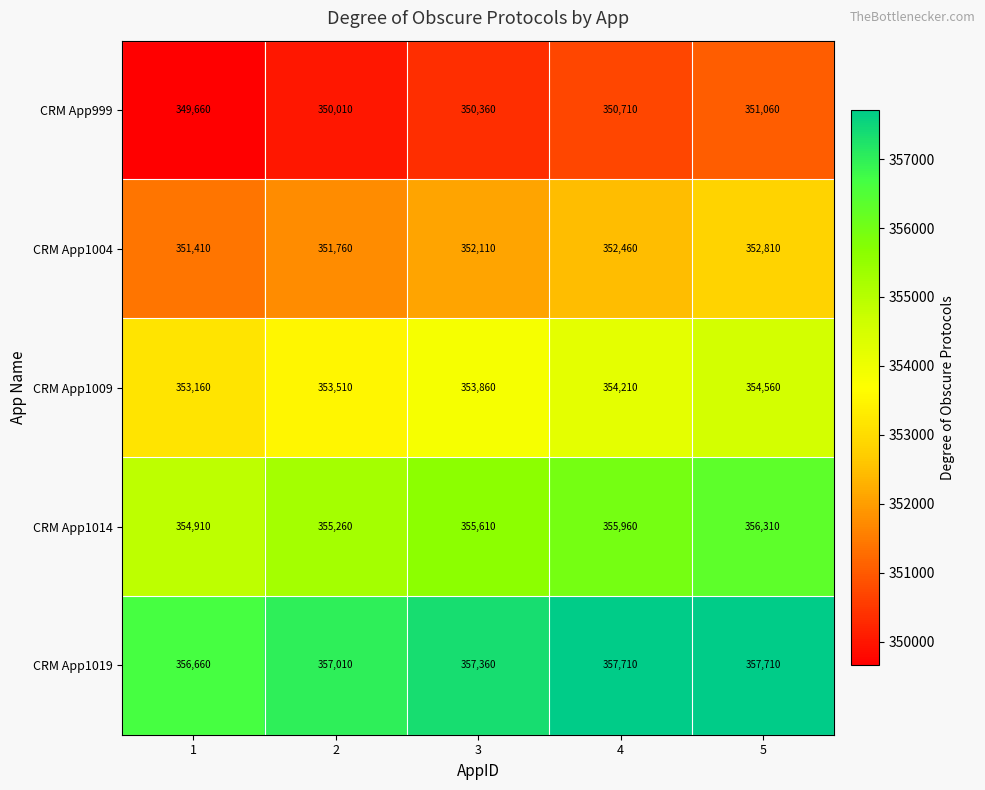

The CRM App1014 series shows 354910 at 1. True or false?

True